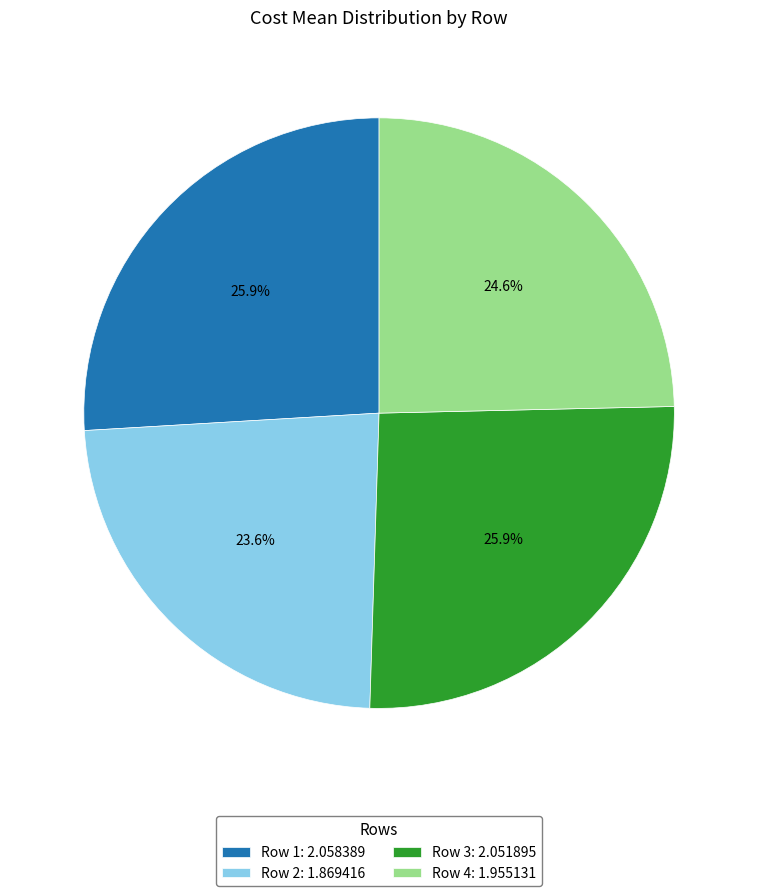

Count the number of slices in the pie.

4